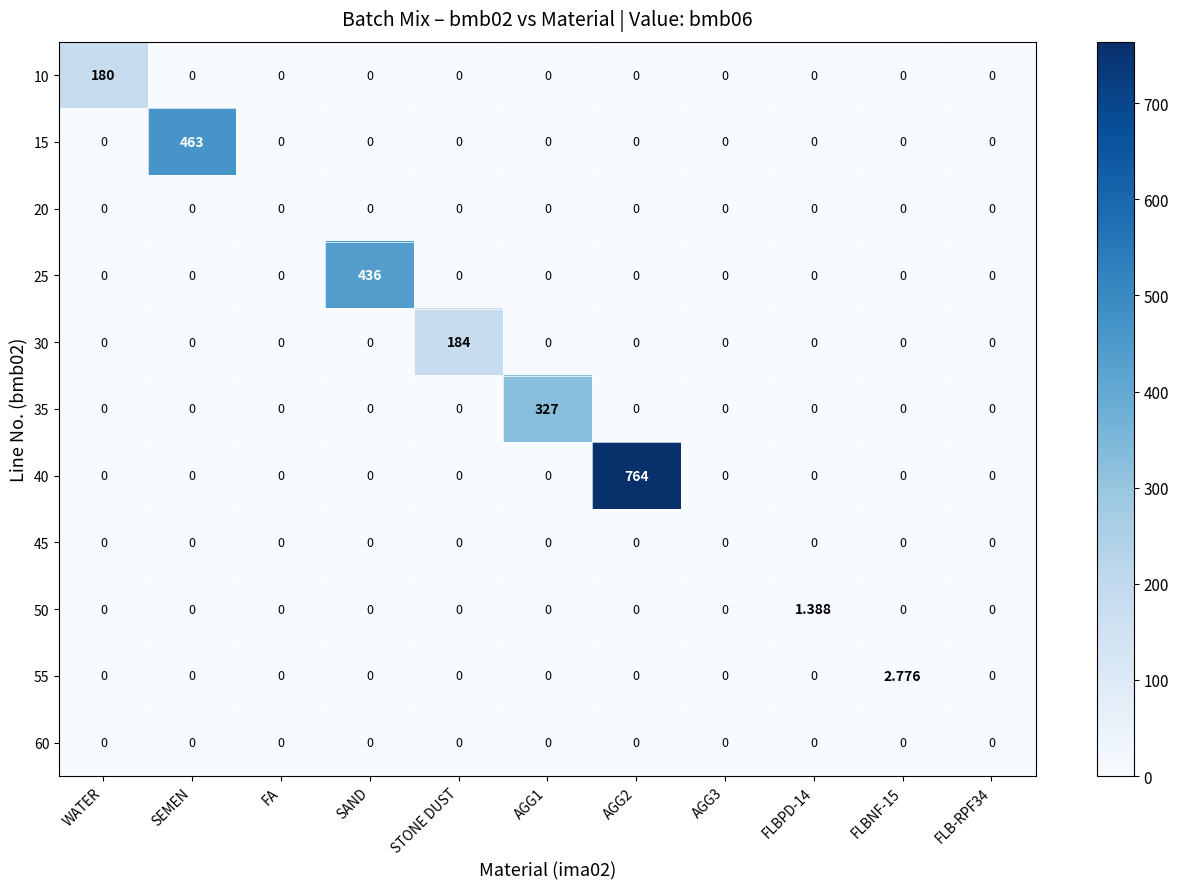

Which label corresponds to the smallest value in the chart?

SEMEN